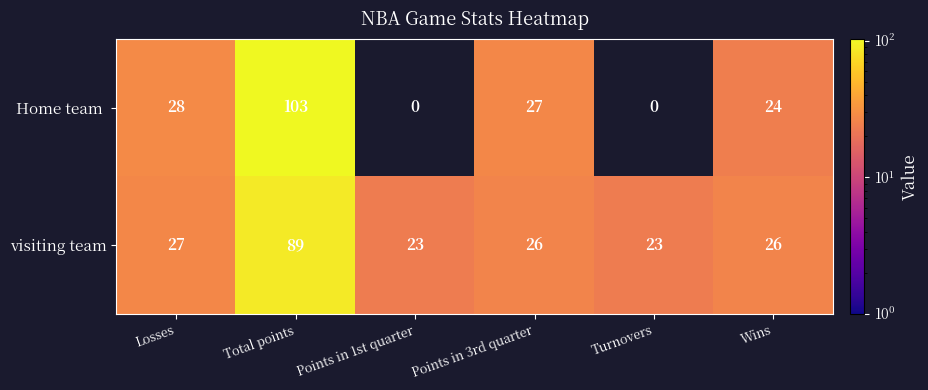

What is the lowest value of the visiting team series?

23